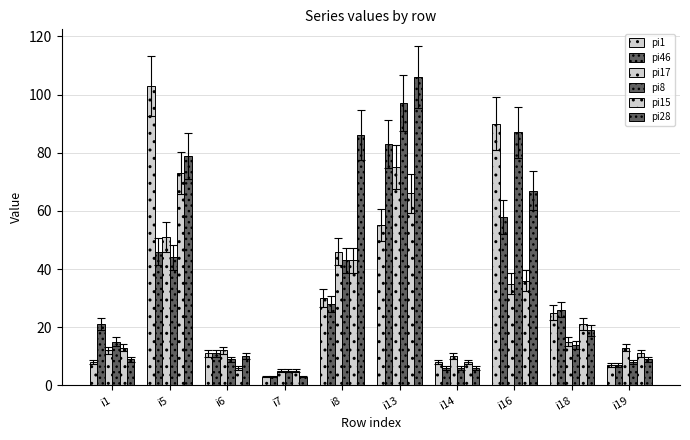

How many groups of bars are there?

10